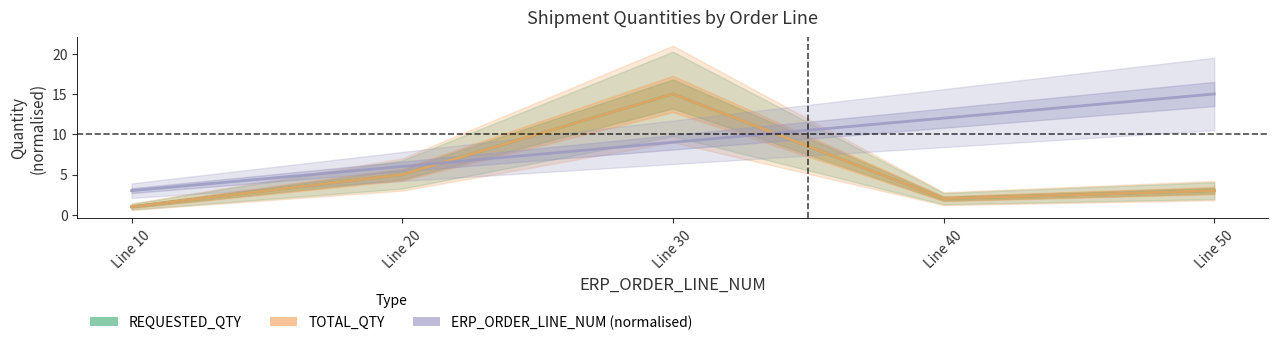

Reading left to right, transcribe all the data shown in this chart.

REQUESTED_QTY: Line 10=1	Line 20=5	Line 30=15	Line 40=2	Line 50=3
TOTAL_QTY: Line 10=1	Line 20=5	Line 30=15	Line 40=2	Line 50=3
ERP_ORDER_LINE_NUM (normalised): Line 10=3	Line 20=6	Line 30=9	Line 40=12	Line 50=15